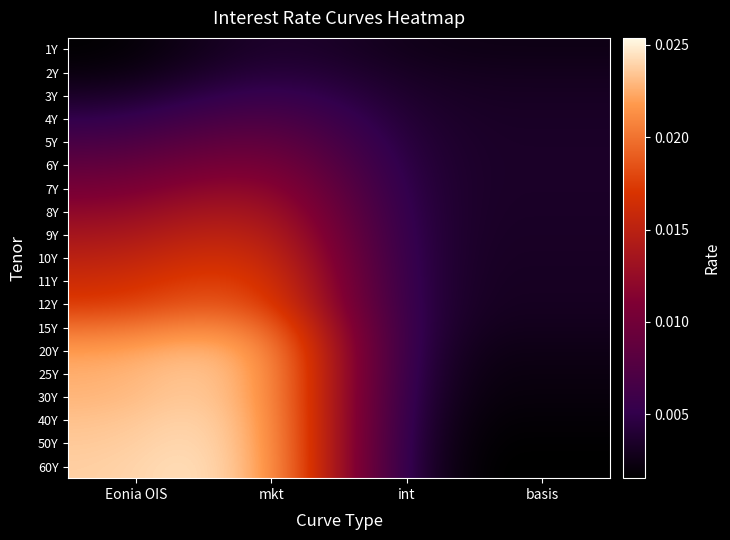

Which series changed the most between mkt and basis?

60Y